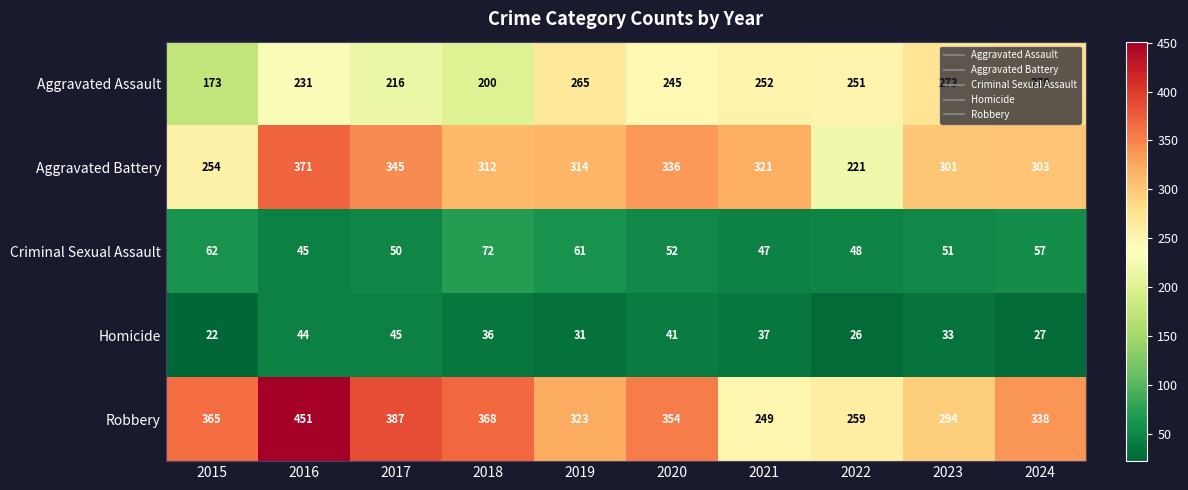

Read the Aggravated Battery value at 2024.

303